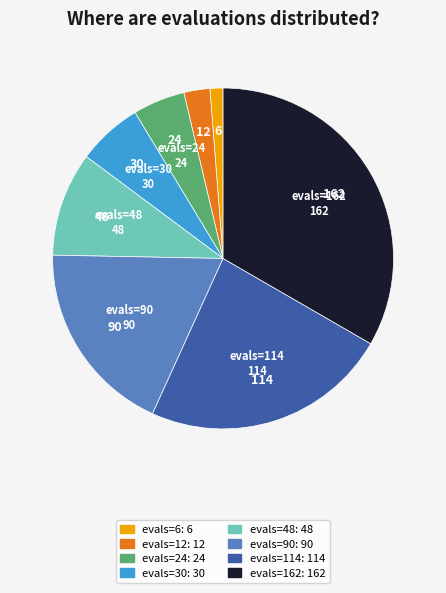

Combined, do evals=12: 12 and evals=90: 90 account for over 50%?

No